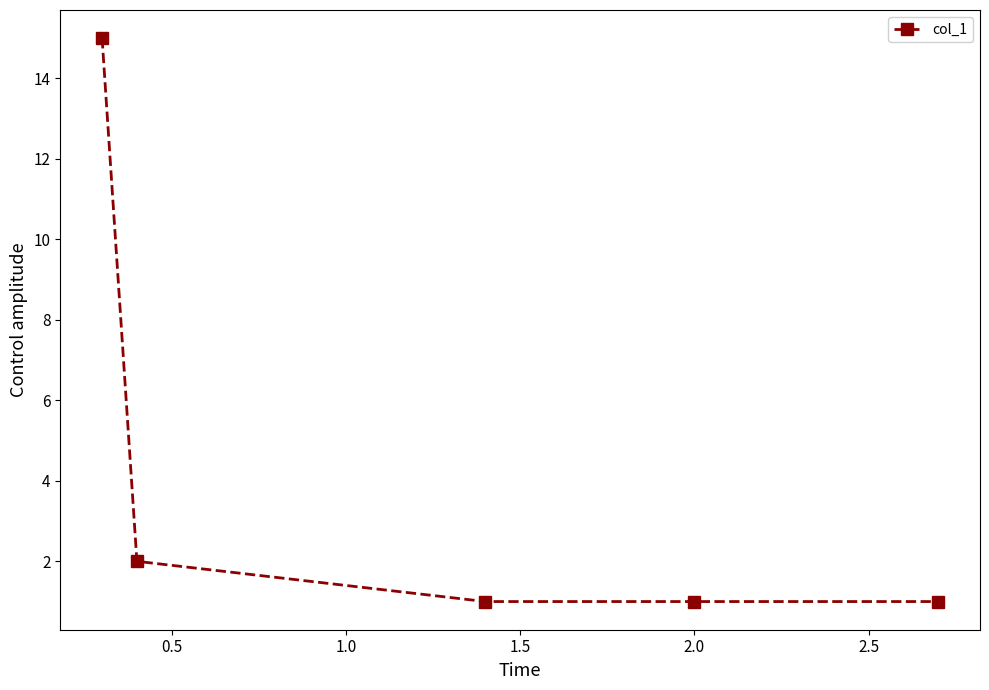

Reading right to left, transcribe all the data shown in this chart.

1	1	1	2	15